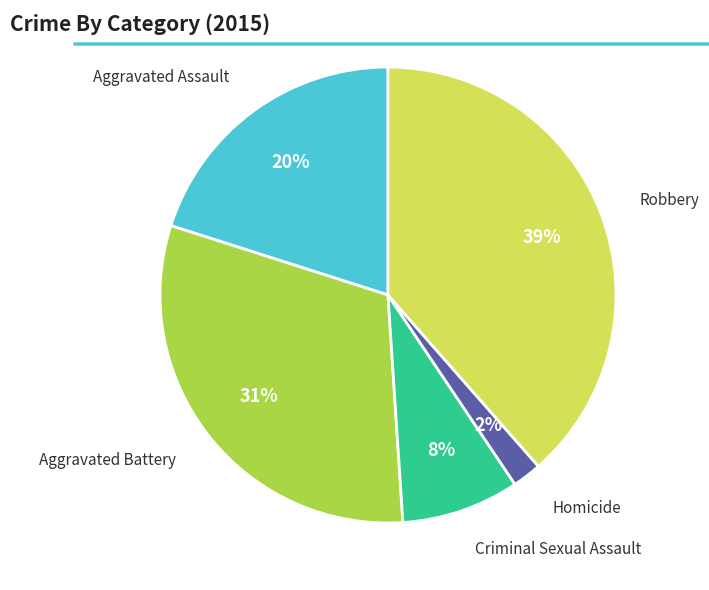

How many slices are in this pie chart?

5